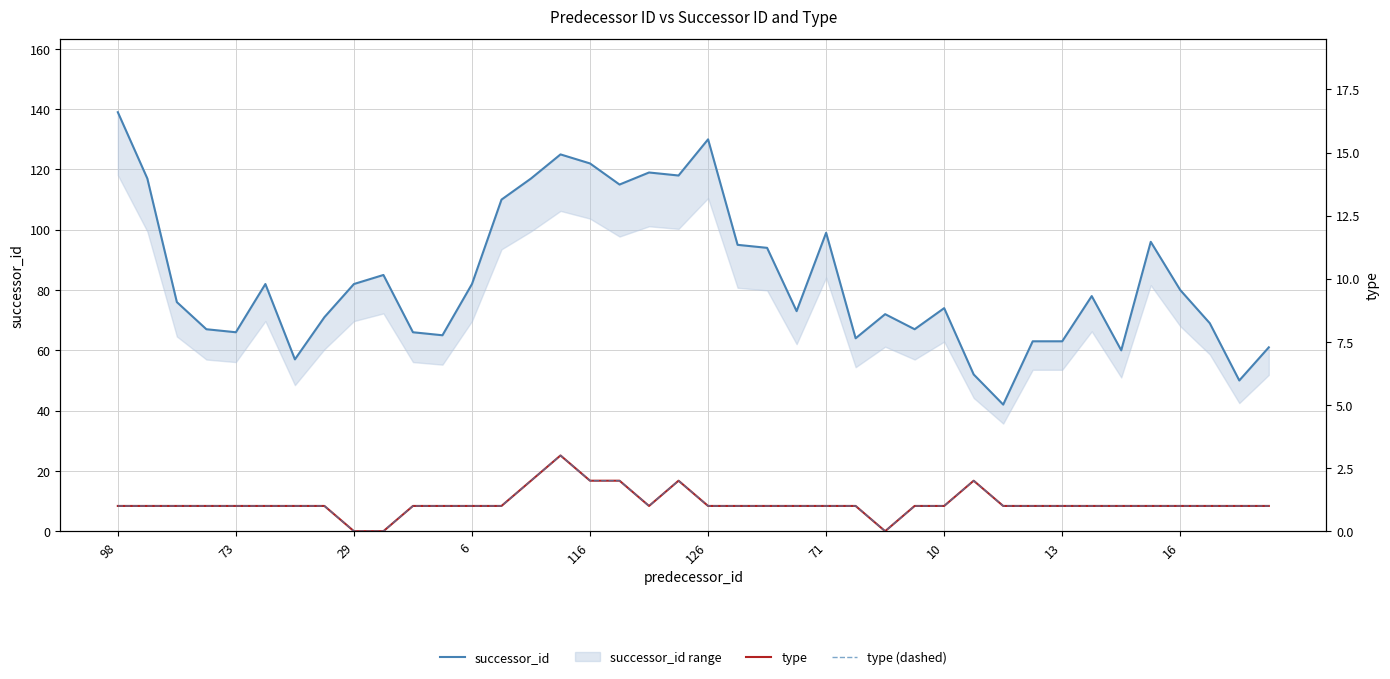

True or false: successor_id and type intersect in this chart.

False